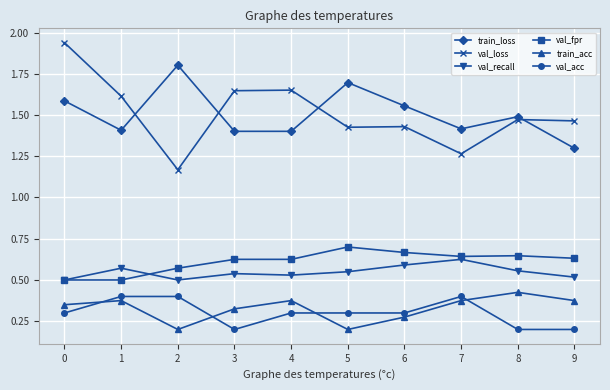

In train_loss, how many points are higher than both neighbors (excluding endpoints)?

3